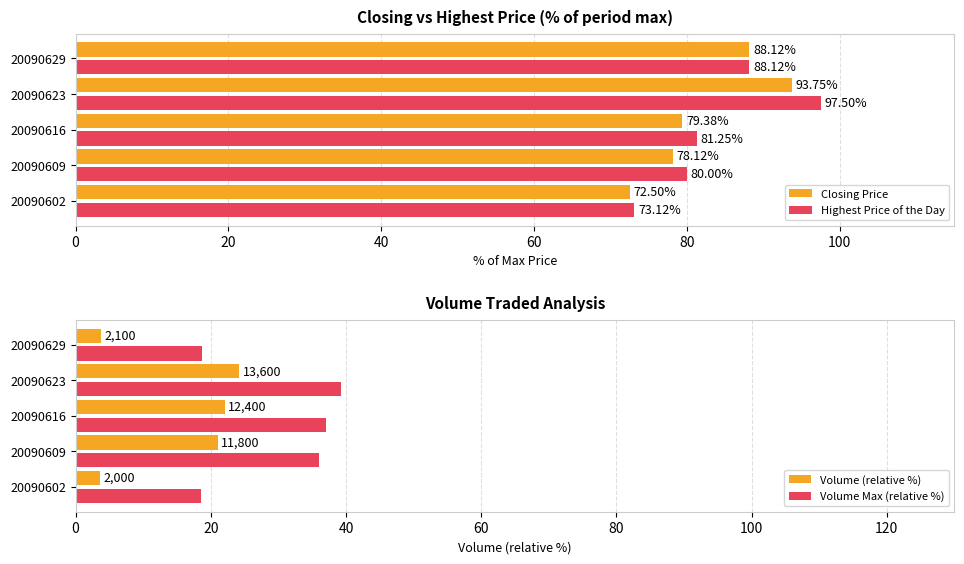

How many series are shown in this chart?

4